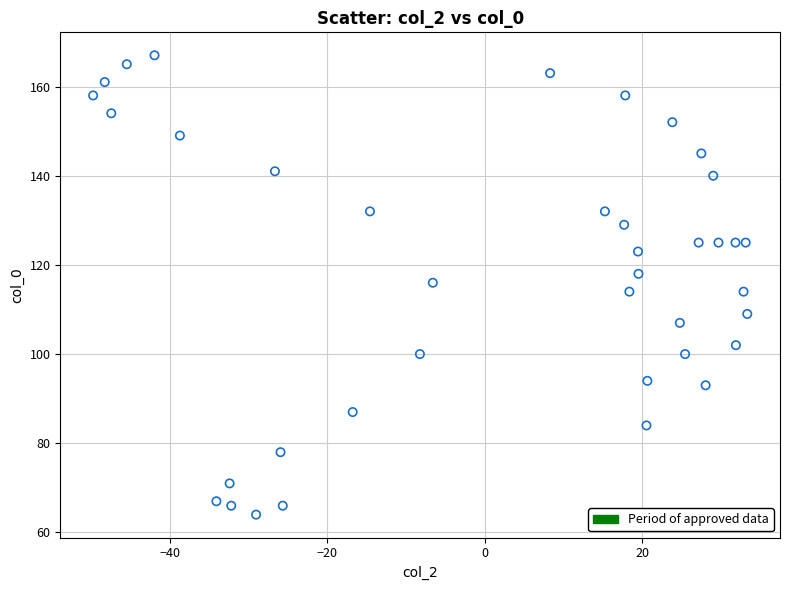

What is the range of Y values (max minus min)?

103